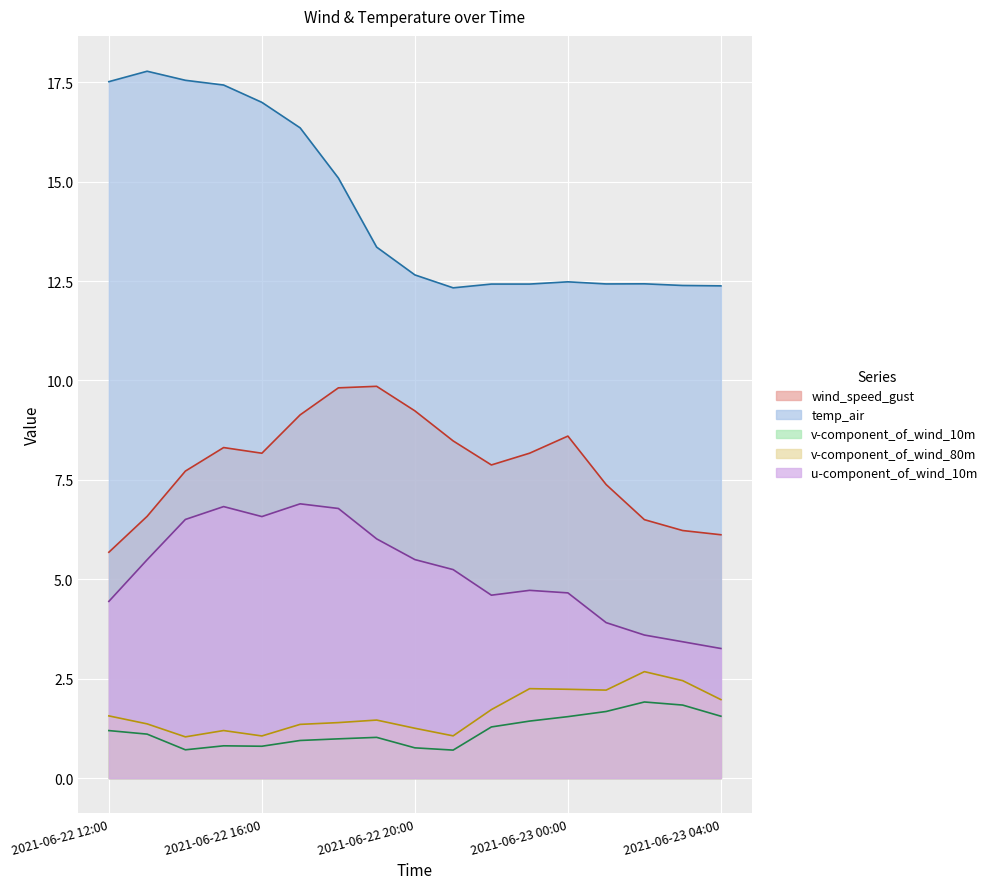

What is the label of the 11th point from the left?

2021-06-22 22:00